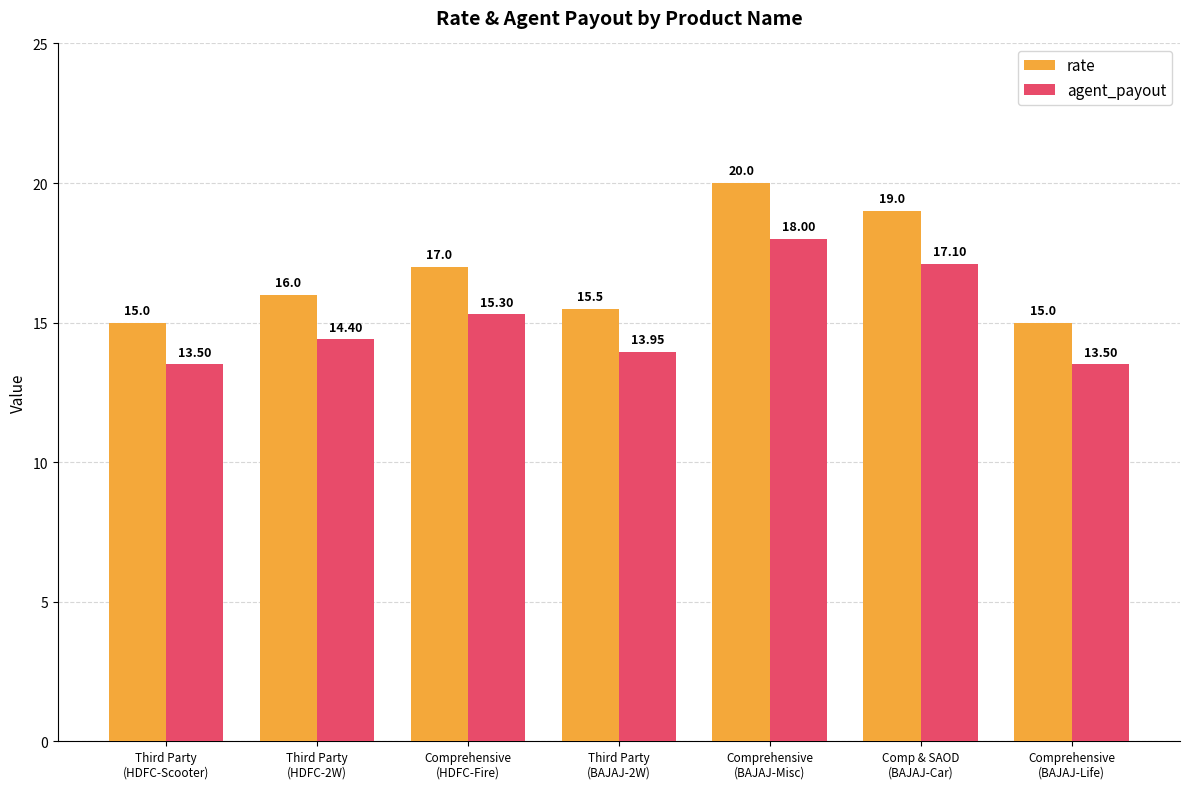

Are the bars horizontal?

No